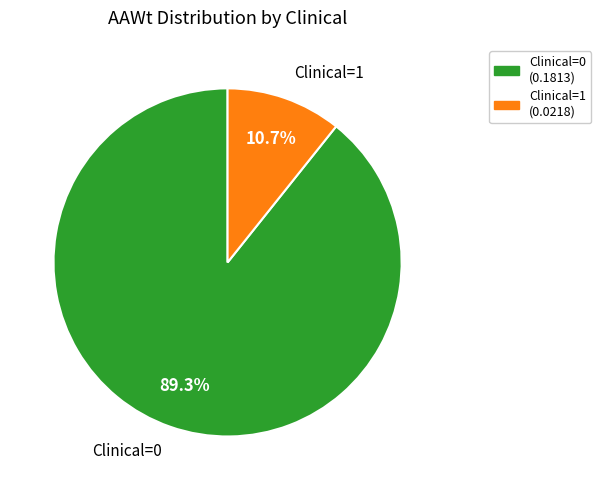

What percentage do Clinical=0 (0.1813) and Clinical=1 (0.0218) together represent?

100.0%